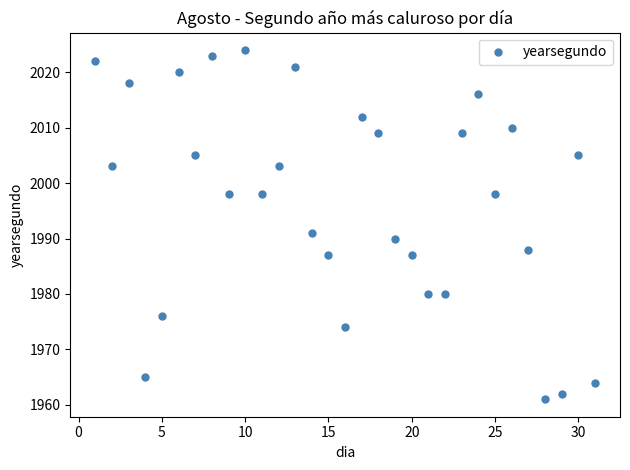

What Y value in the scatter plot is closest to 1992?

1991